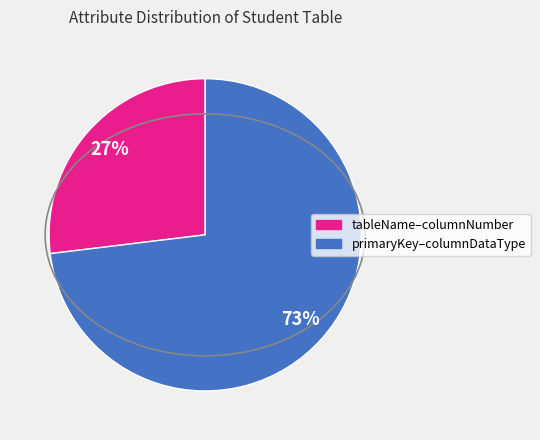

To the nearest percent, what is the average slice percentage?

50%